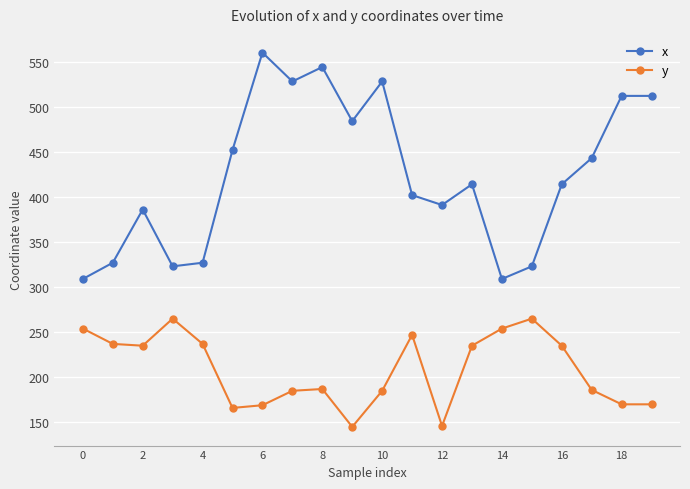

What is the value of the y point at the 5th from the left?

237